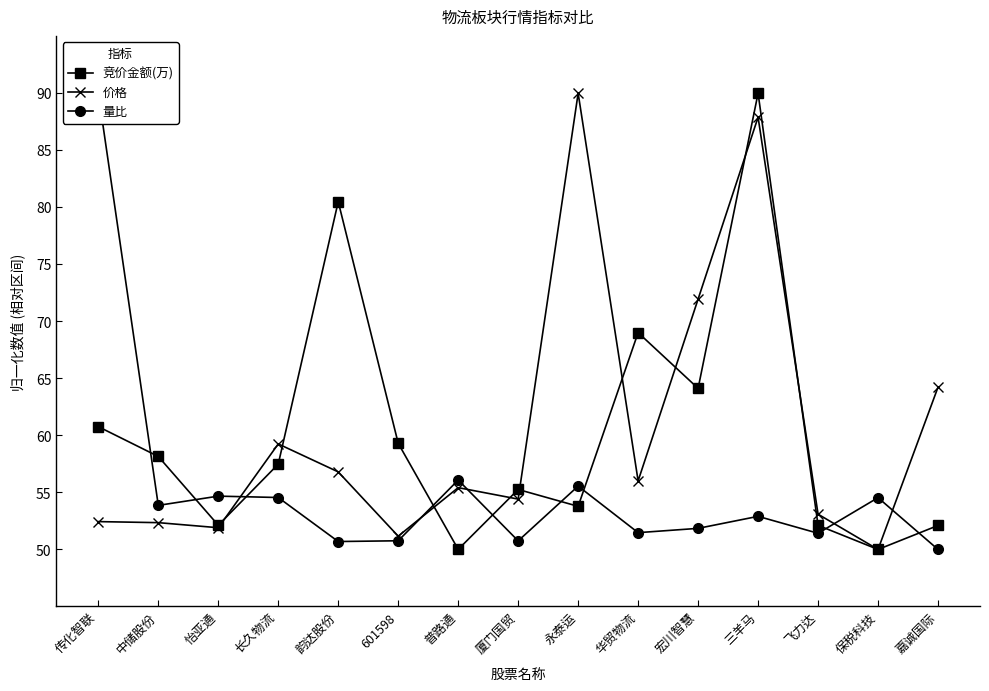

At which label does 量比 reach its minimum?

嘉诚国际